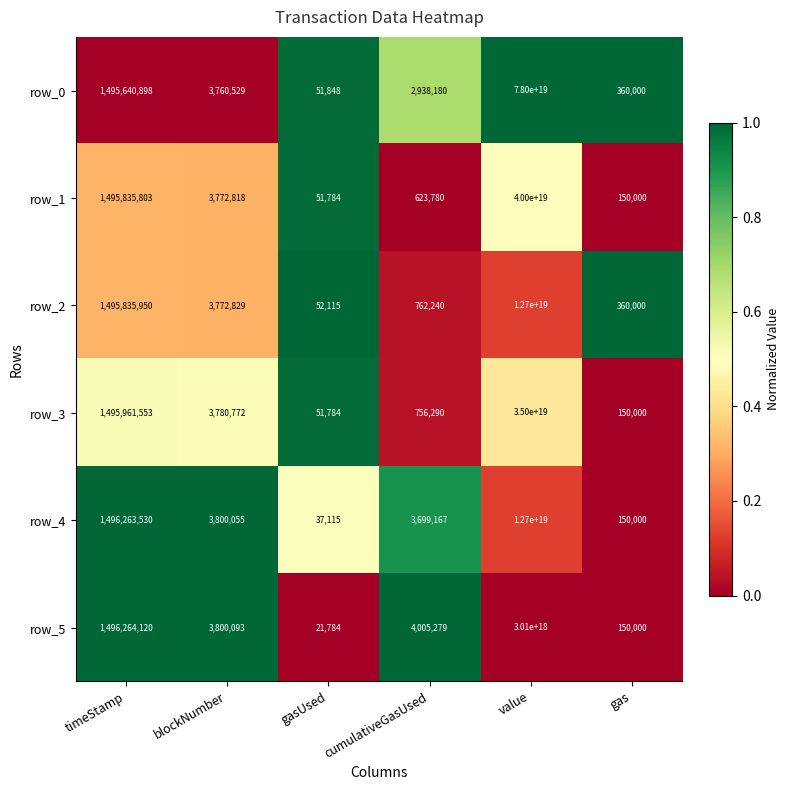

Is it true that row_0 equals 3760529 at blockNumber?

True